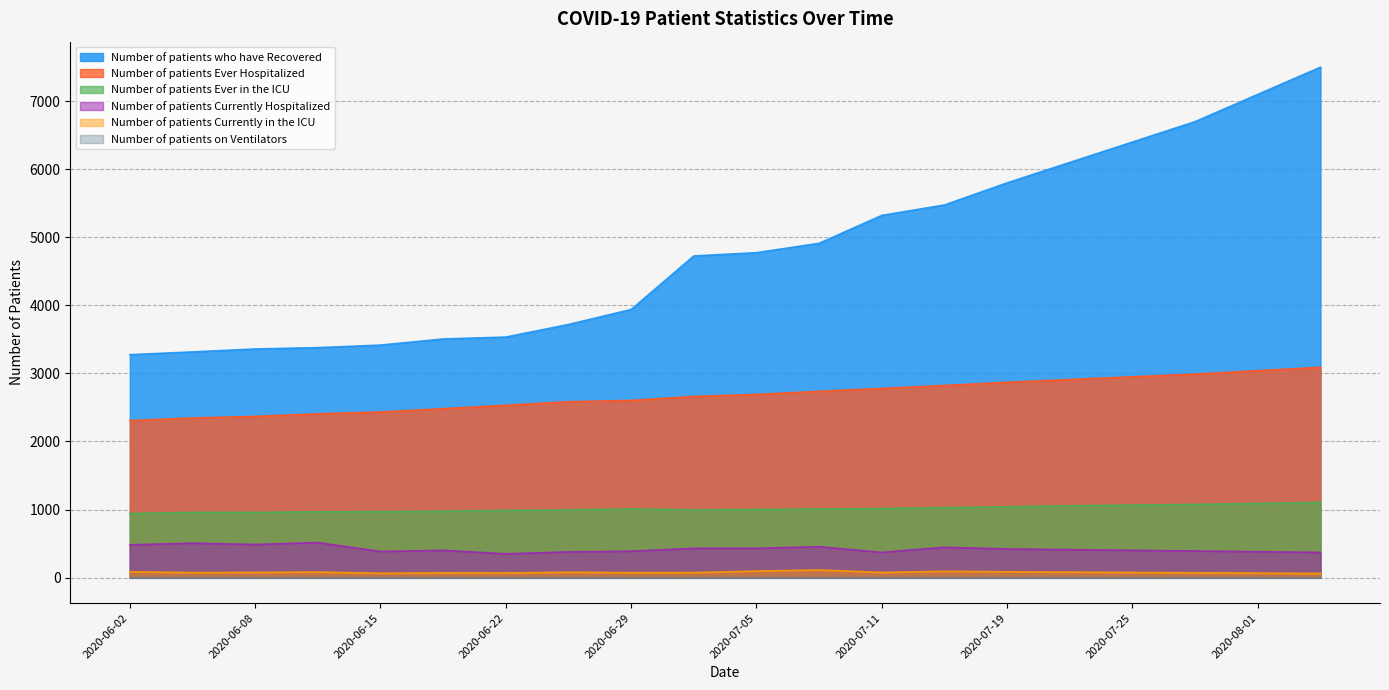

What is the difference between the maximum and minimum values in the Number of patients Currently Hospitalized series?

165